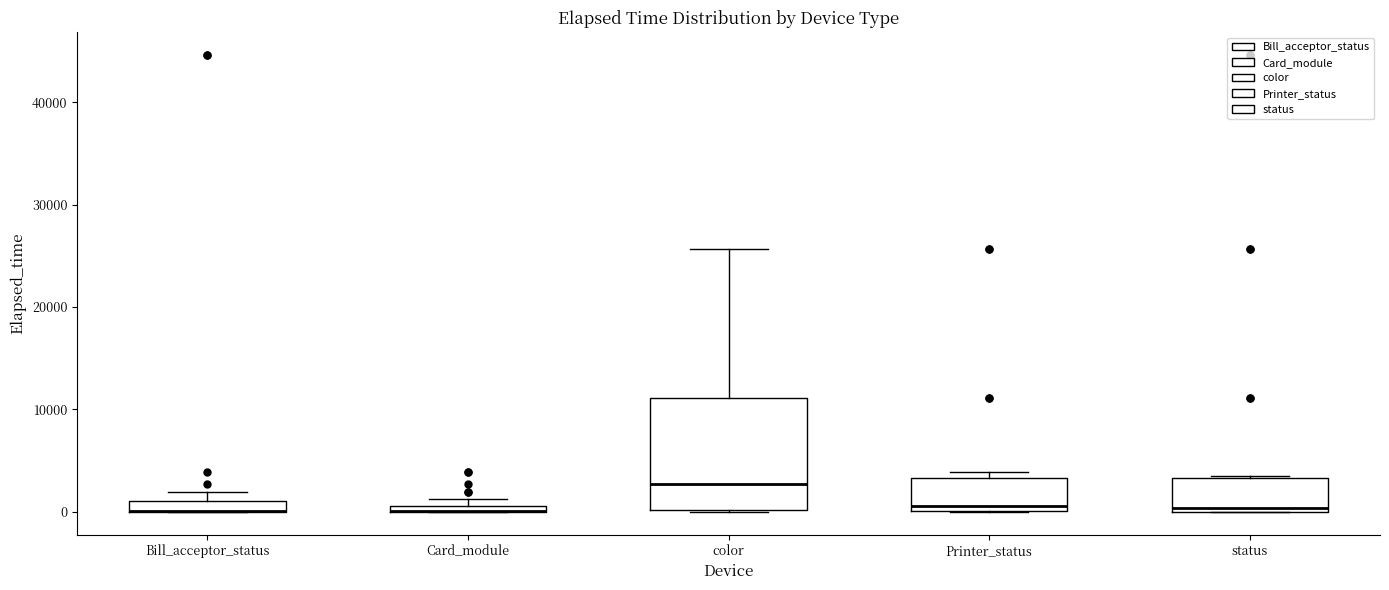

Where is the upper edge of the box for Bill_acceptor_status on the y-axis? The values are not printed on the chart, so give them approximately, as read against the axis.

1000